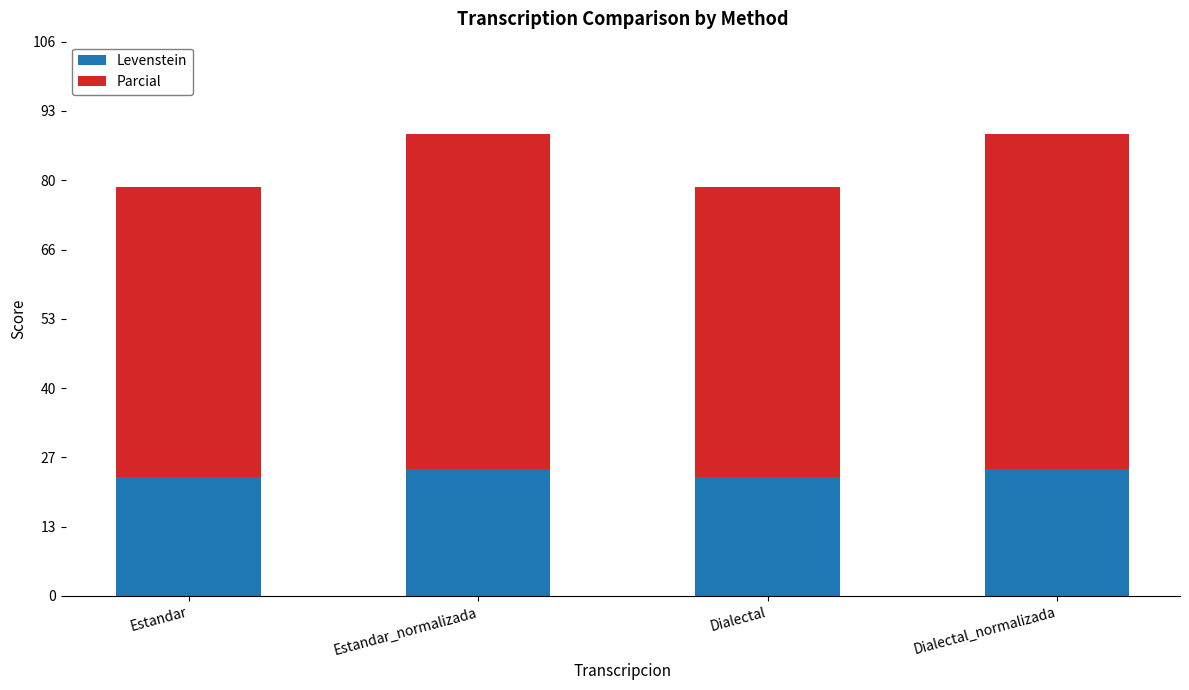

Reading right to left, what are the values for Levenstein?

24.2	22.9	24.2	22.9